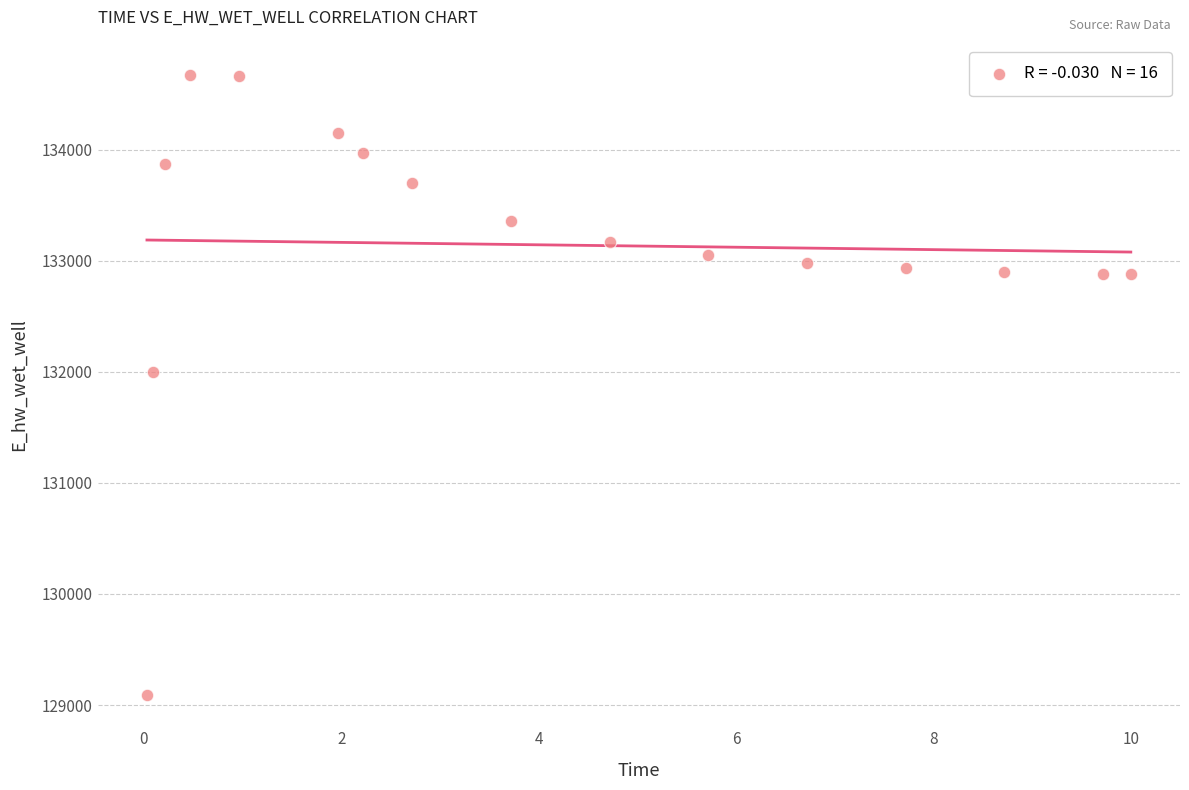

What Y value in the scatter plot is closest to 131881?

132003.4